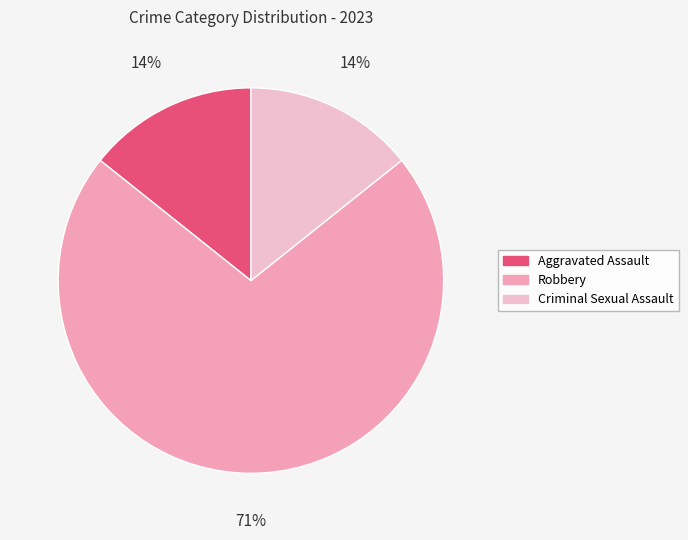

To the nearest percent, what is the average slice percentage?

33%